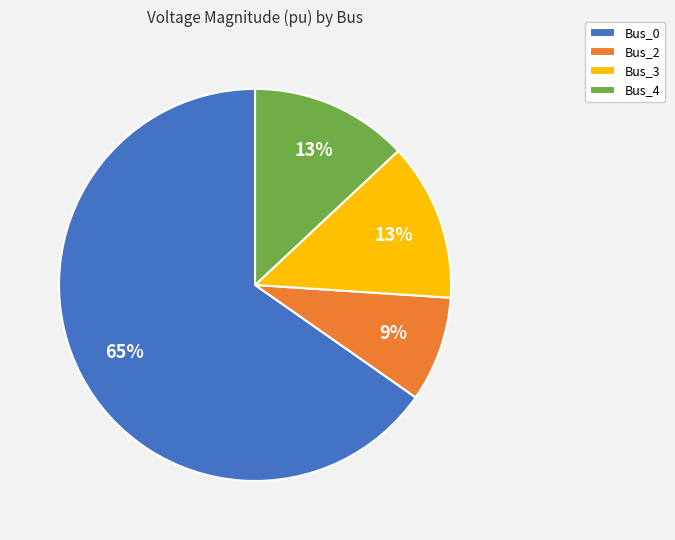

Is it true that Bus_0 is 65% of the pie?

True